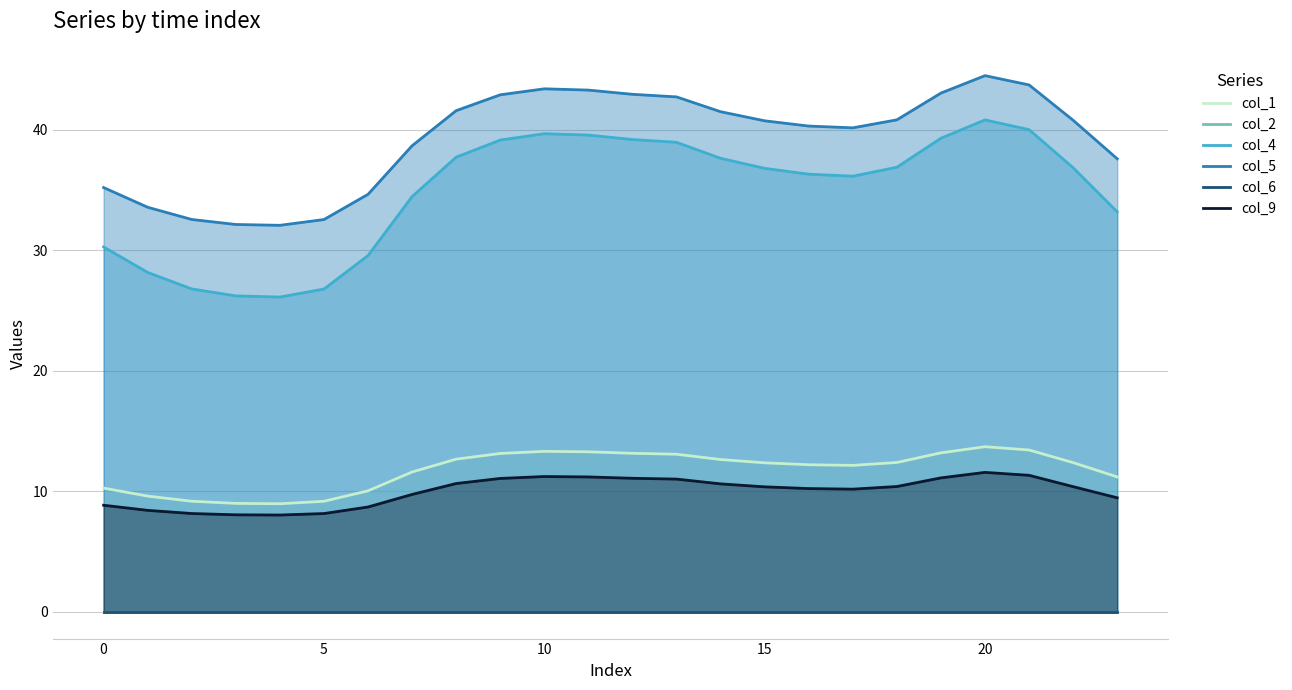

What is the average value of the col_9 series?

10.0